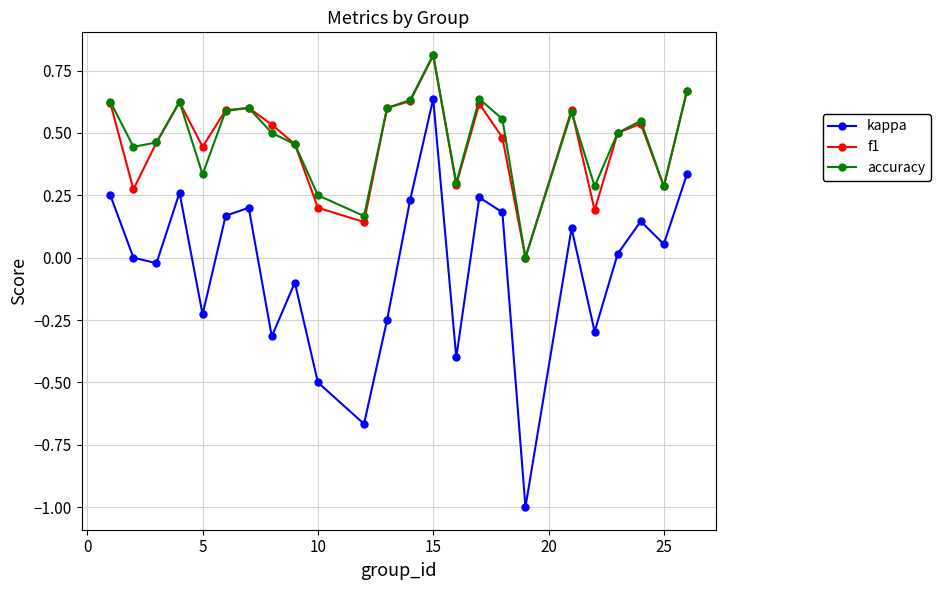

True or false: kappa and f1 cross at least once.

False